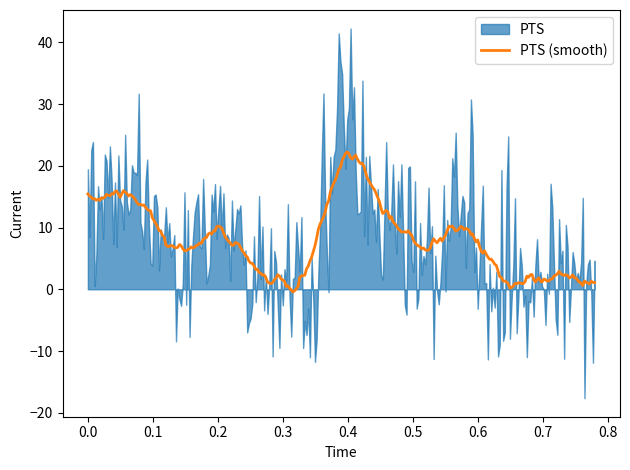

What is the maximum value for PTS (smooth)?

22.2